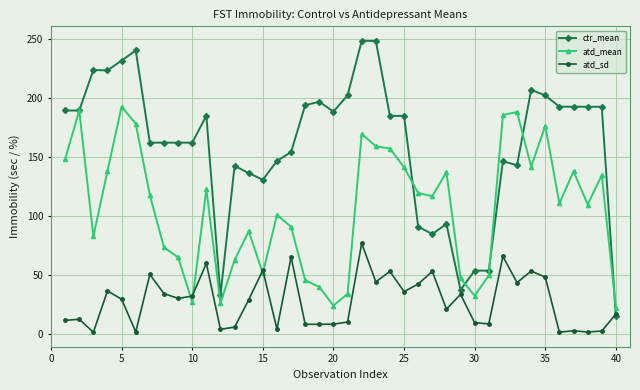

What is the value of the ctr_mean point at the 1st from the left?

189.4